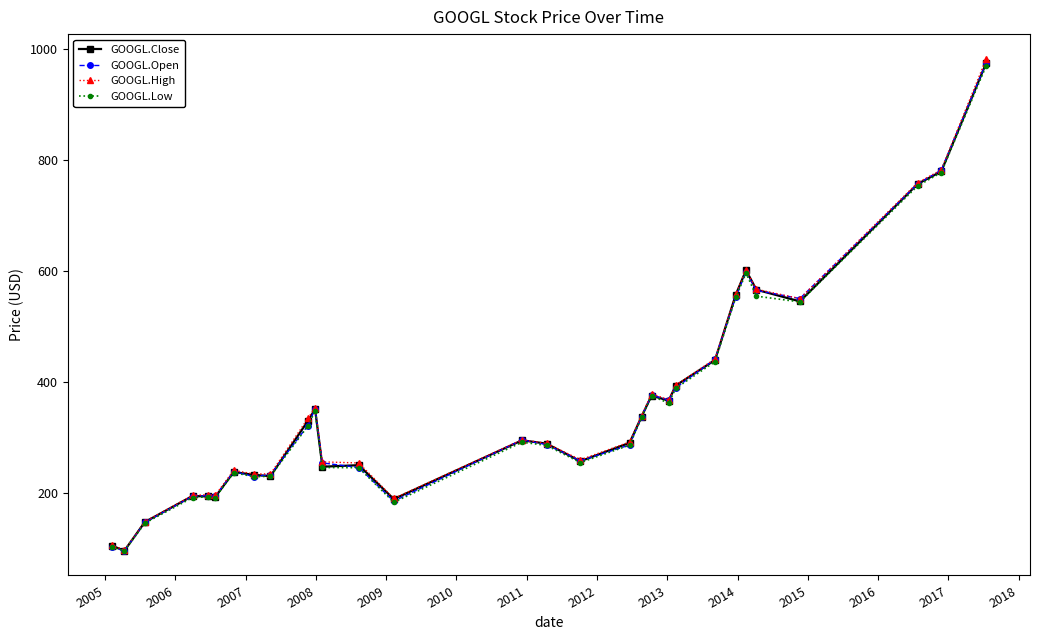

What is the value of the GOOGL.High point at the 15th from the left?

296.6